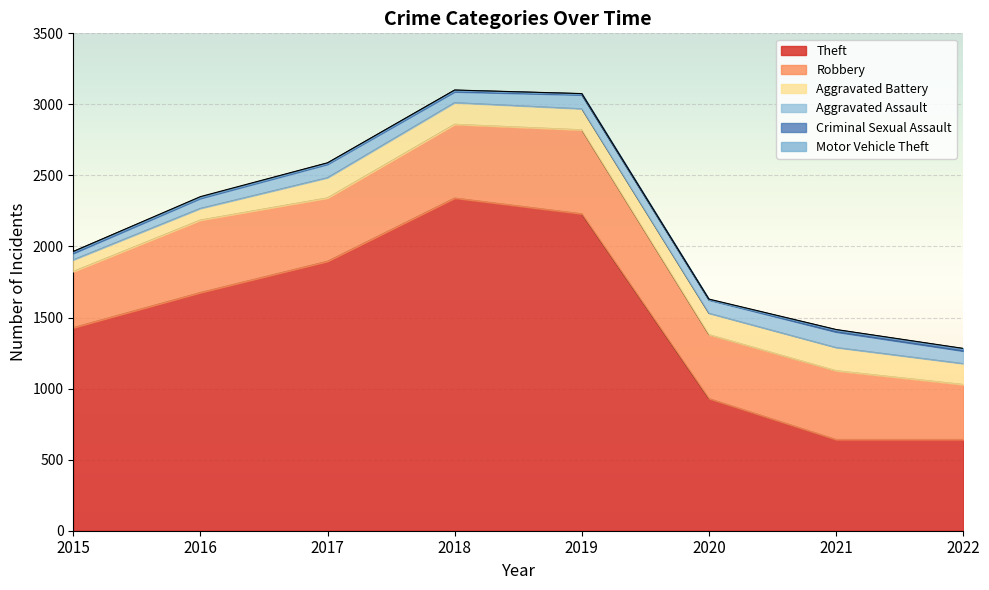

List the series in order of their peak value, highest first.

Theft, Robbery, Aggravated Battery, Aggravated Assault, Criminal Sexual Assault, Motor Vehicle Theft